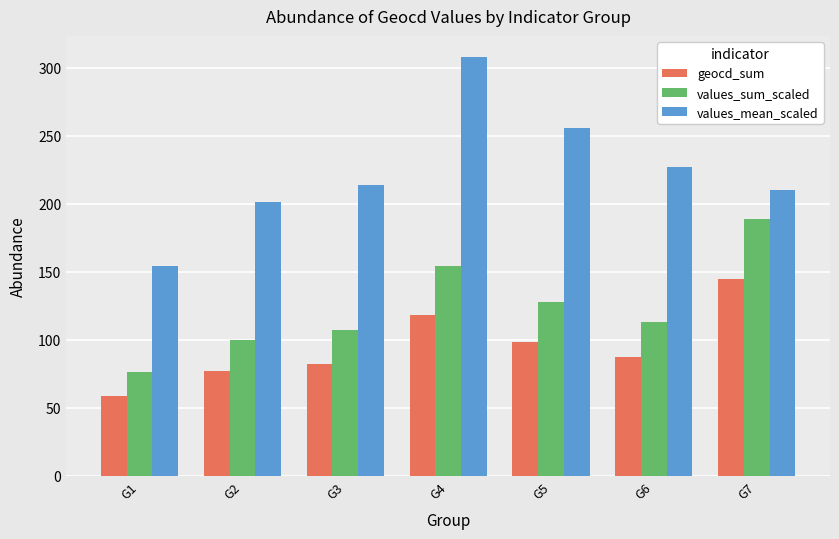

Which series changed the most between G1 and G5?

values_mean_scaled